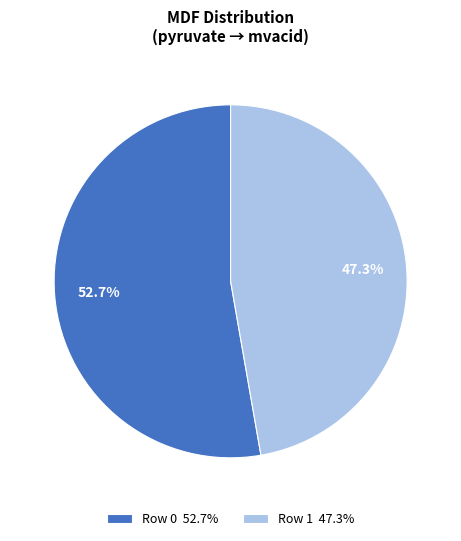

Approximately how many times larger is the value at Row 0 compared to Row 1?

1.1